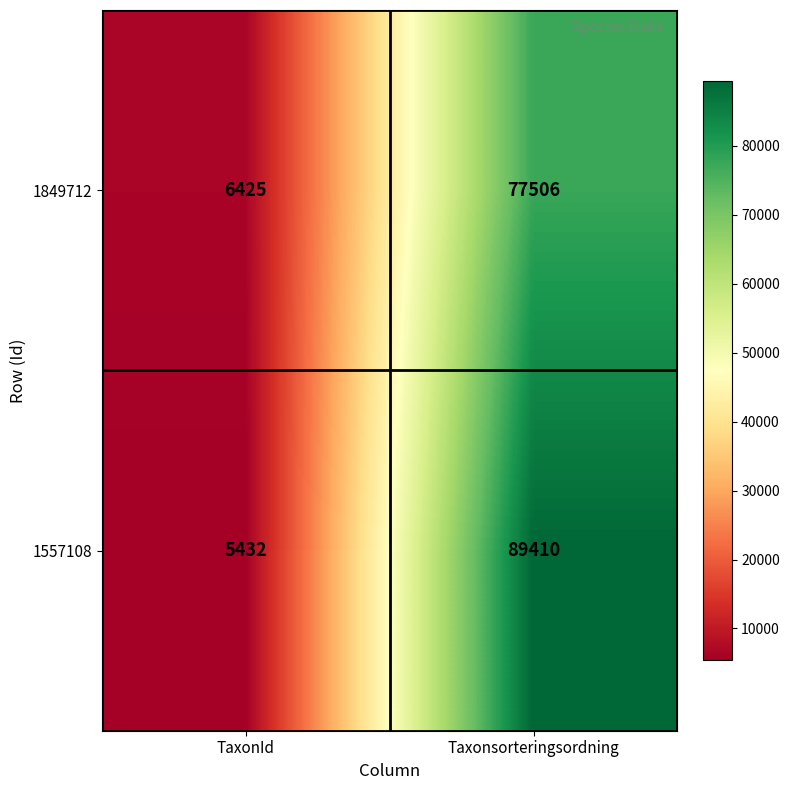

Rank the series at TaxonId from highest to lowest value.

1849712, 1557108